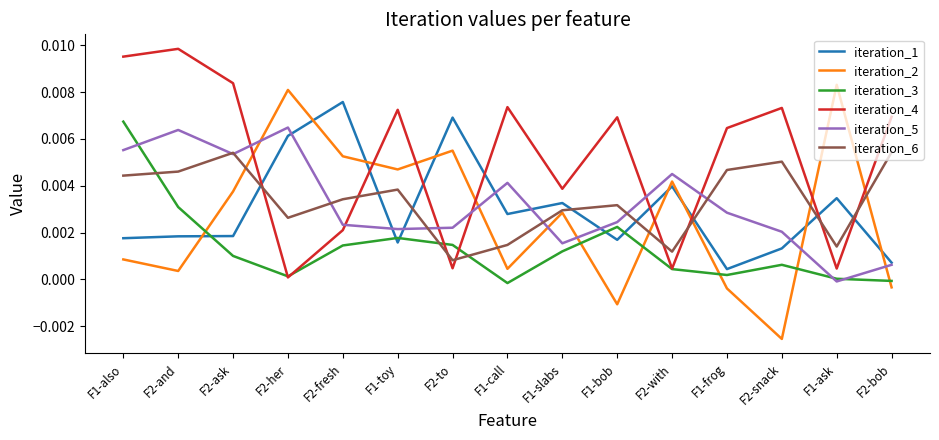

Rank the series by their maximum value, from highest to lowest.

iteration_4, iteration_2, iteration_1, iteration_3, iteration_5, iteration_6